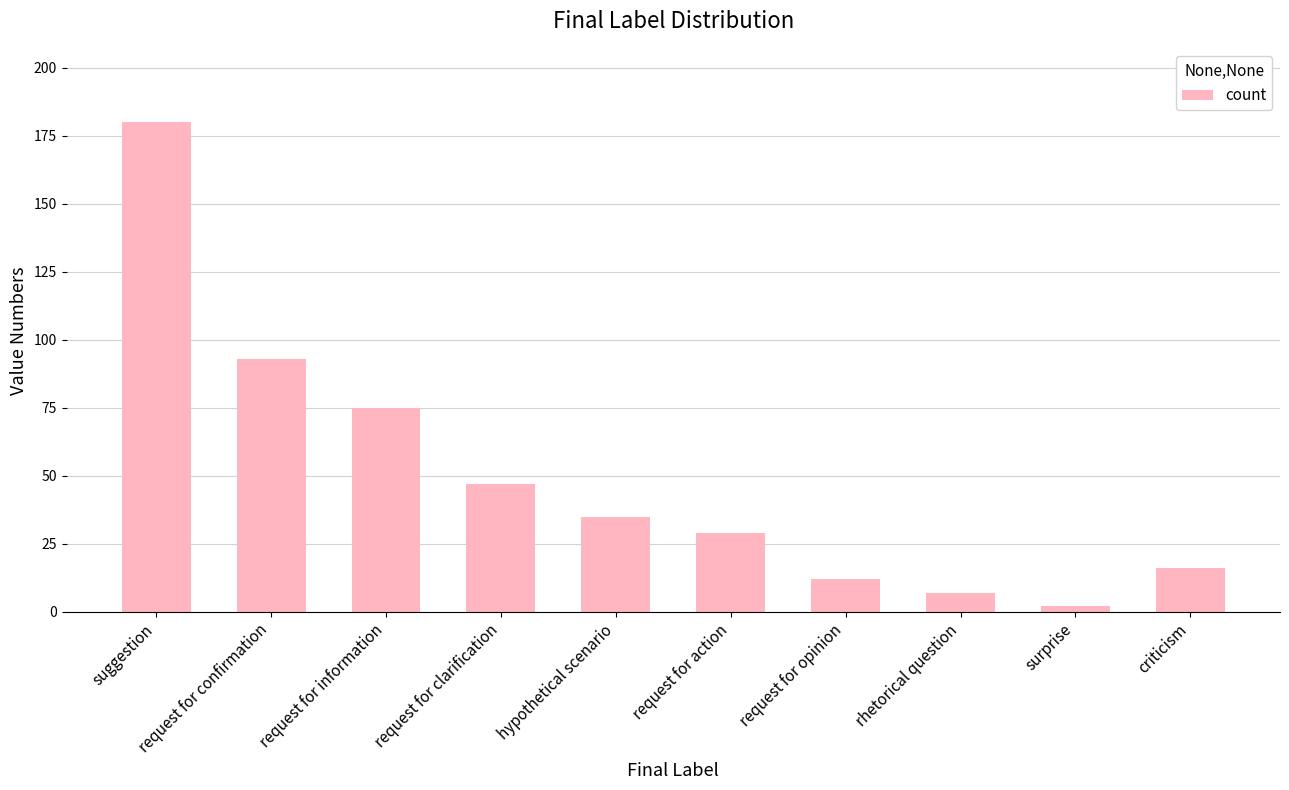

What is the difference between the maximum and second lowest values?

173